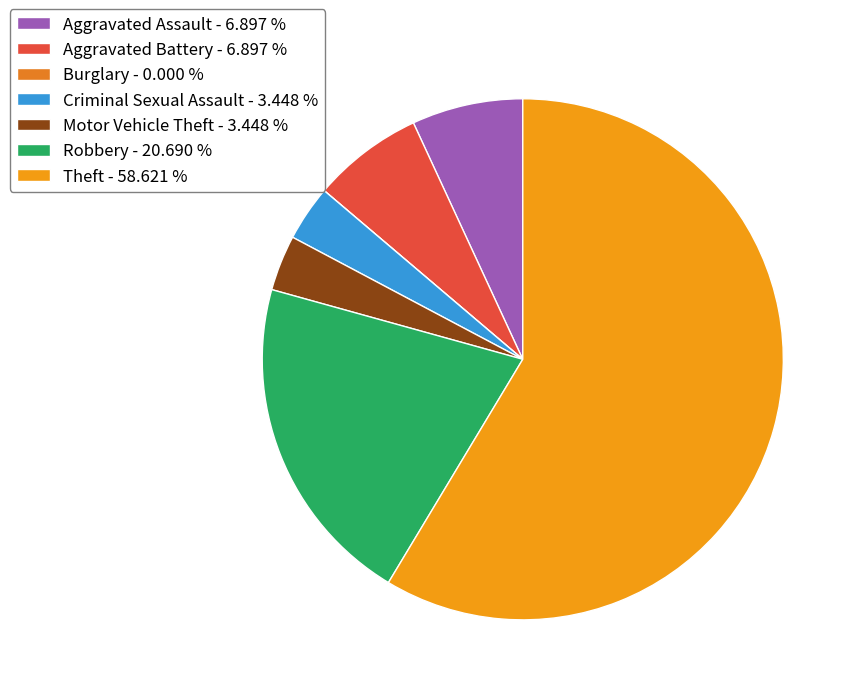

Is Motor Vehicle Theft the majority of the pie?

No